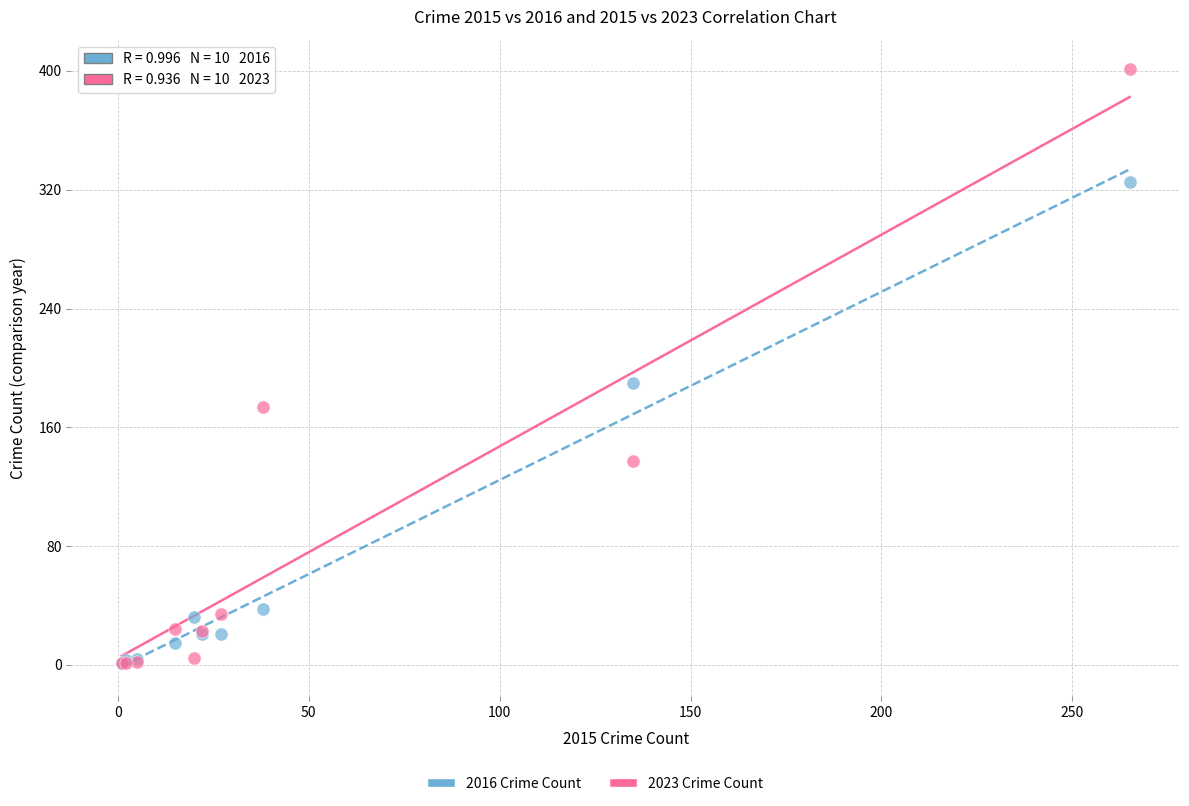

In the 2016 Crime Count series, what Y value is closest to 163?

190